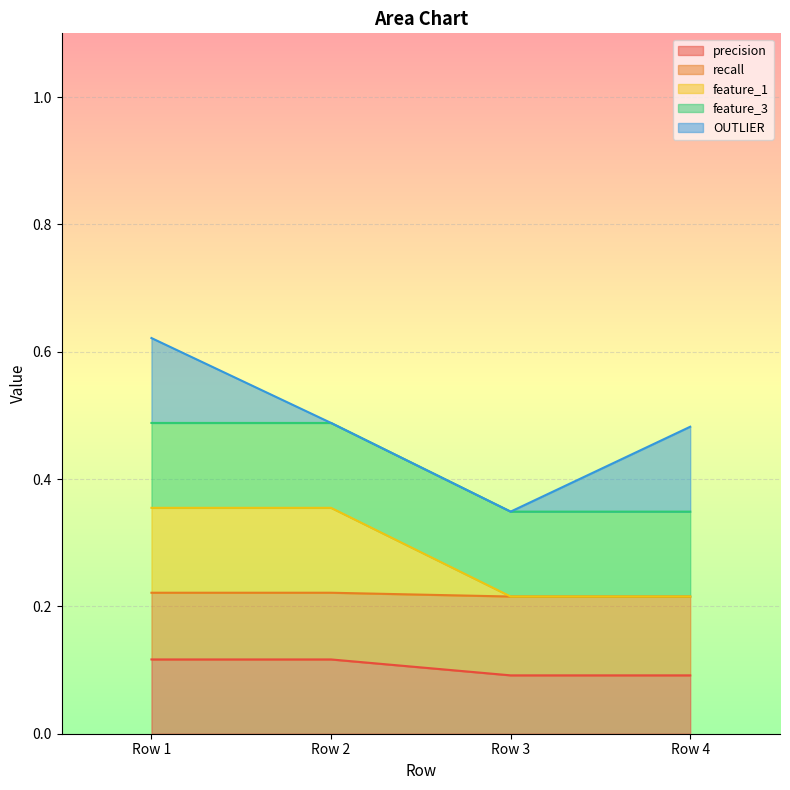

What is the total value across all series at Row 2?

0.5